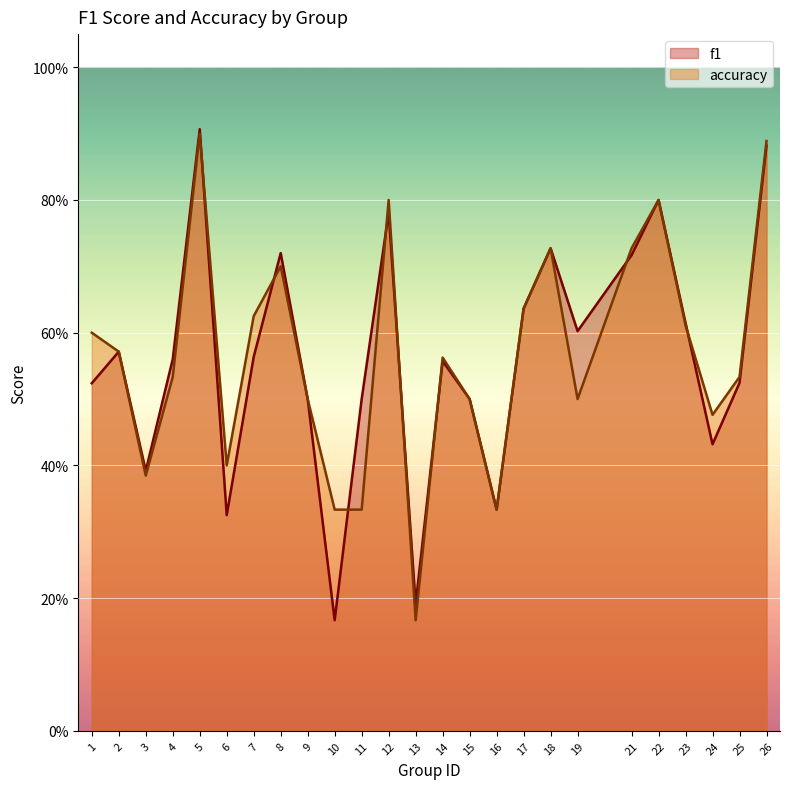

What is the total value across all series at 21?

1.4